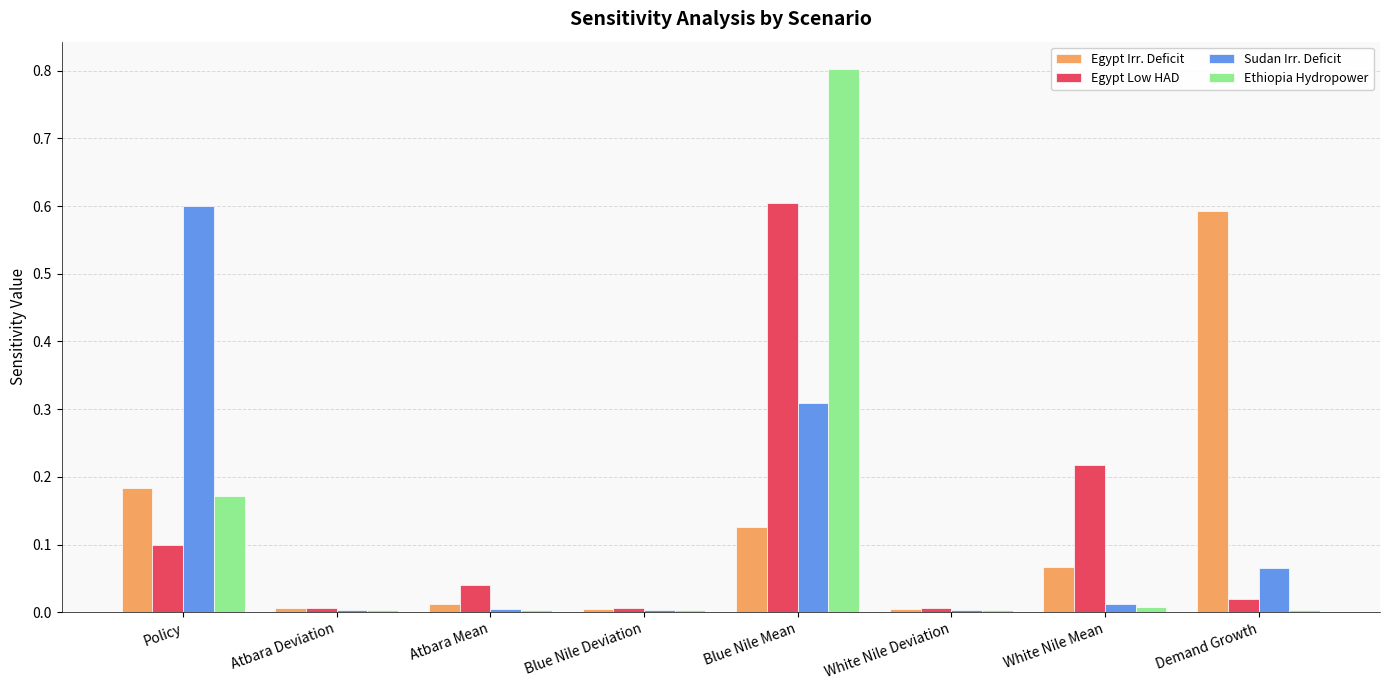

What is the label of the 7th bar from the left?

White Nile Mean